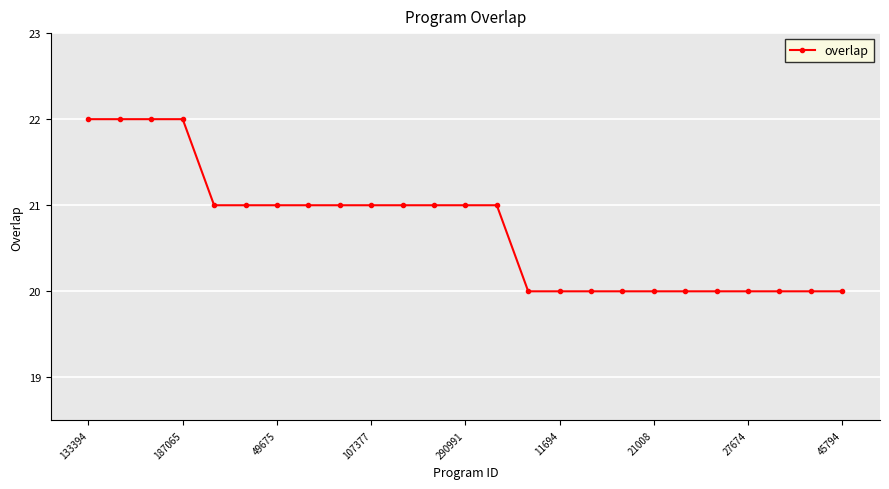

What is the greatest value displayed?

22